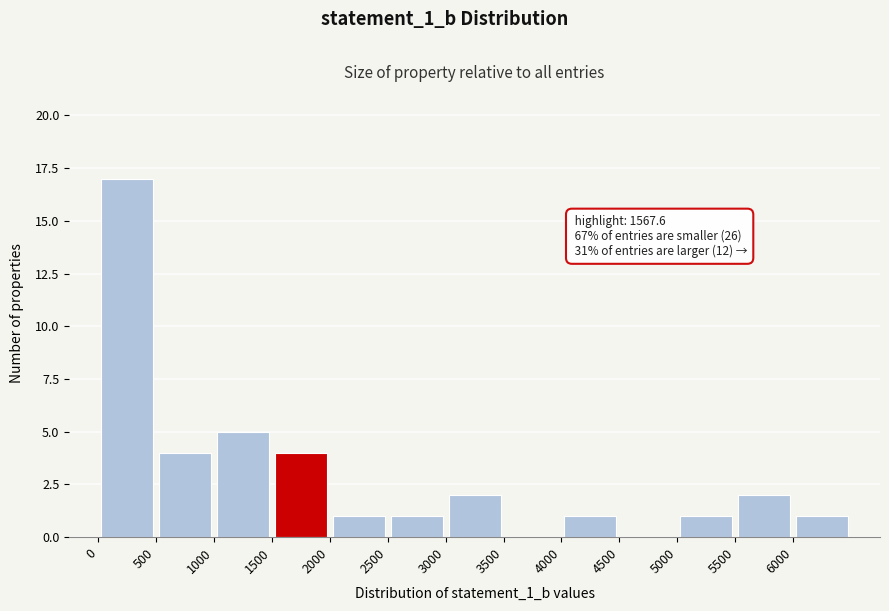

Which range on the x-axis has the tallest bar?

0 to 500